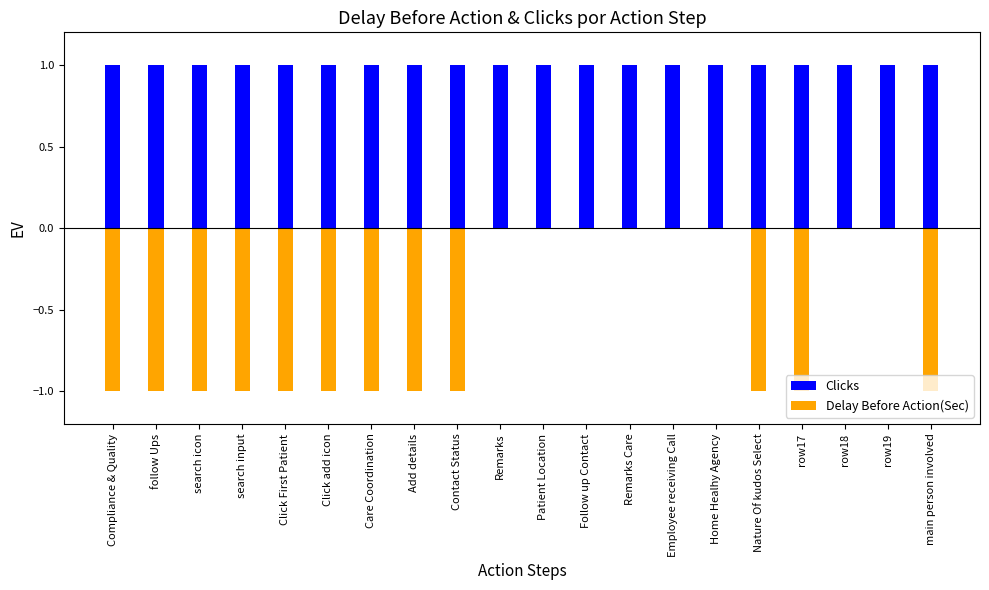

What are all the series names shown in the legend?

Clicks, Delay Before Action(Sec)